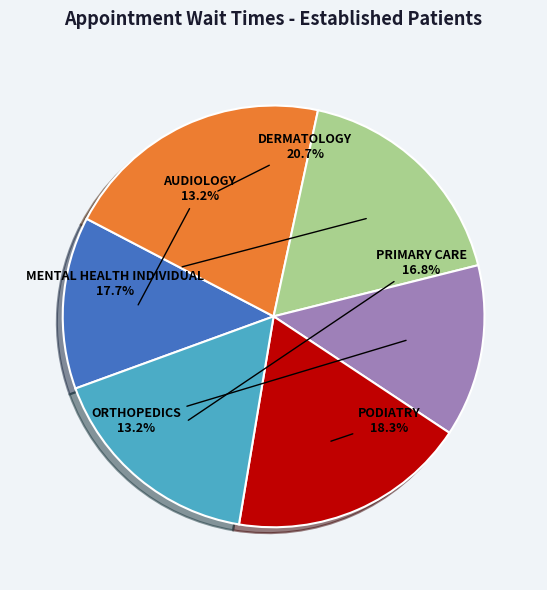

How much of the chart is everything except PRIMARY CARE?

83.2%